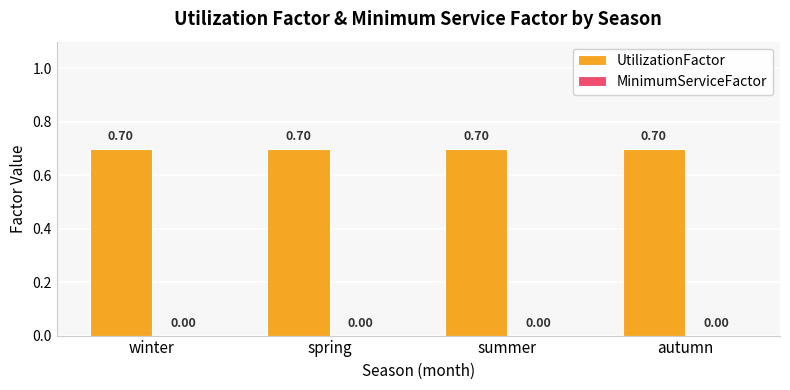

Reading right to left, list all the values displayed in this chart.

UtilizationFactor: 0.7	0.7	0.7	0.7
MinimumServiceFactor: 0.0	0.0	0.0	0.0